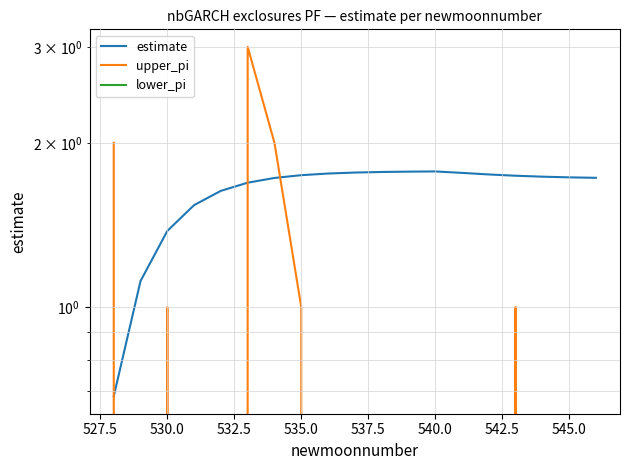

How many interior local valleys does the upper_pi series have?

1